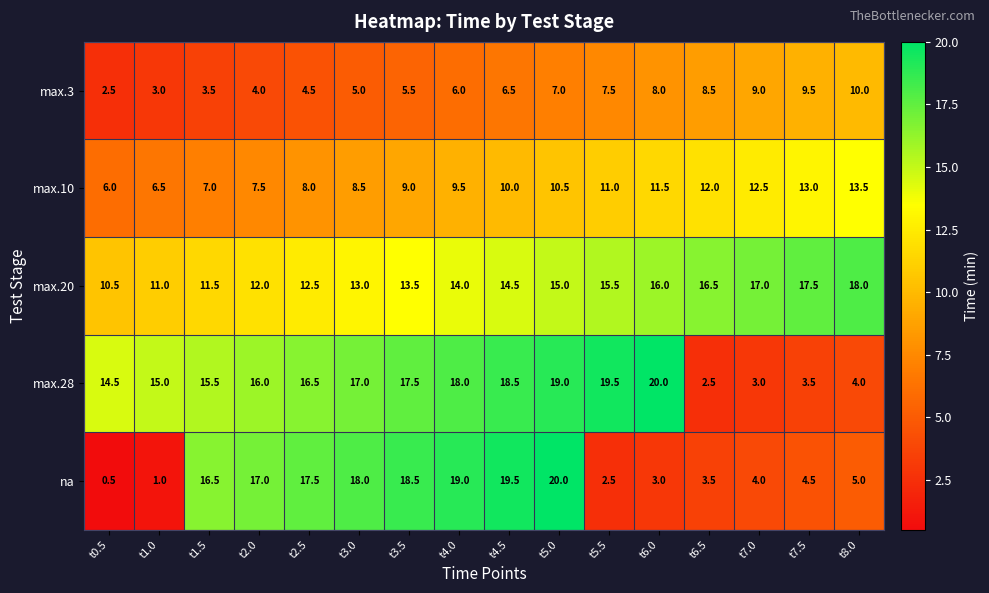

Which series has the widest spread of values?

na